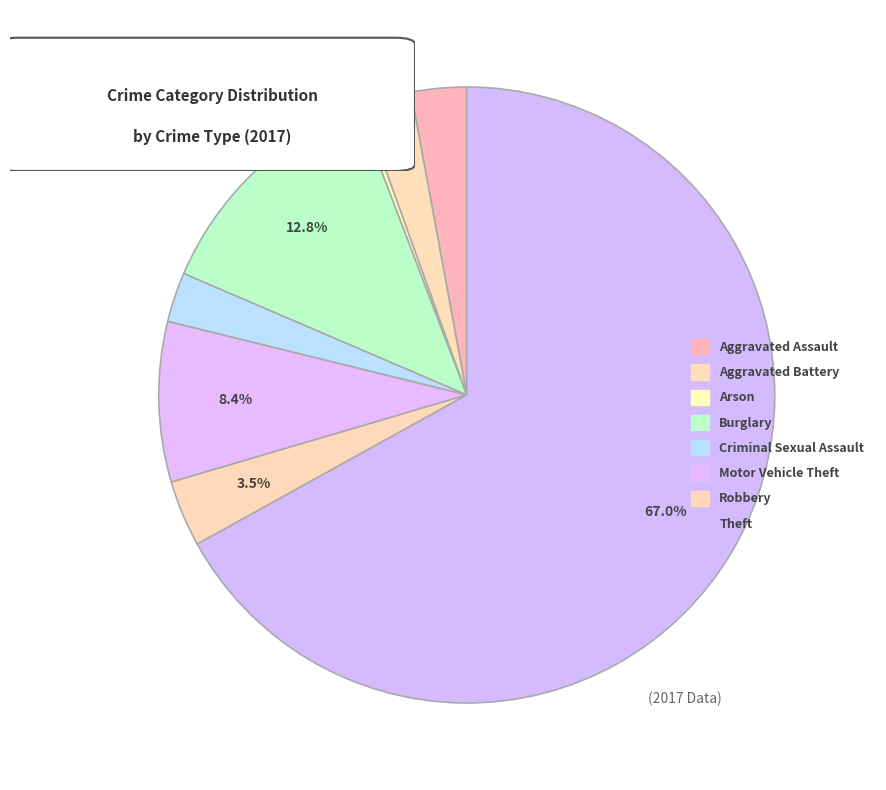

How many segments does this pie chart have?

8